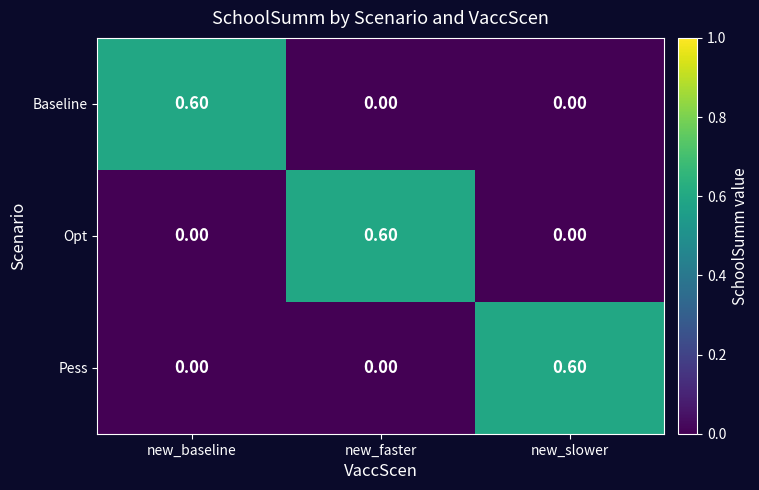

At how many categories does at least one series exceed 0?

3